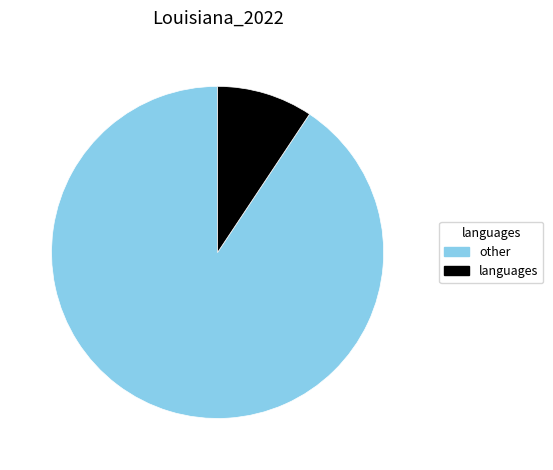

Is there any slice that represents more than half of the pie?

Yes